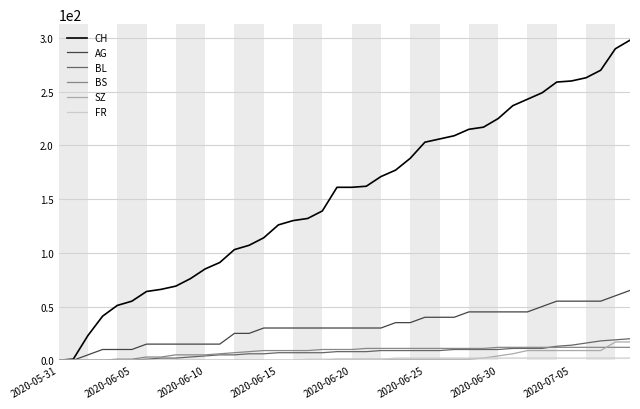

Which series has the largest range (max minus min)?

CH